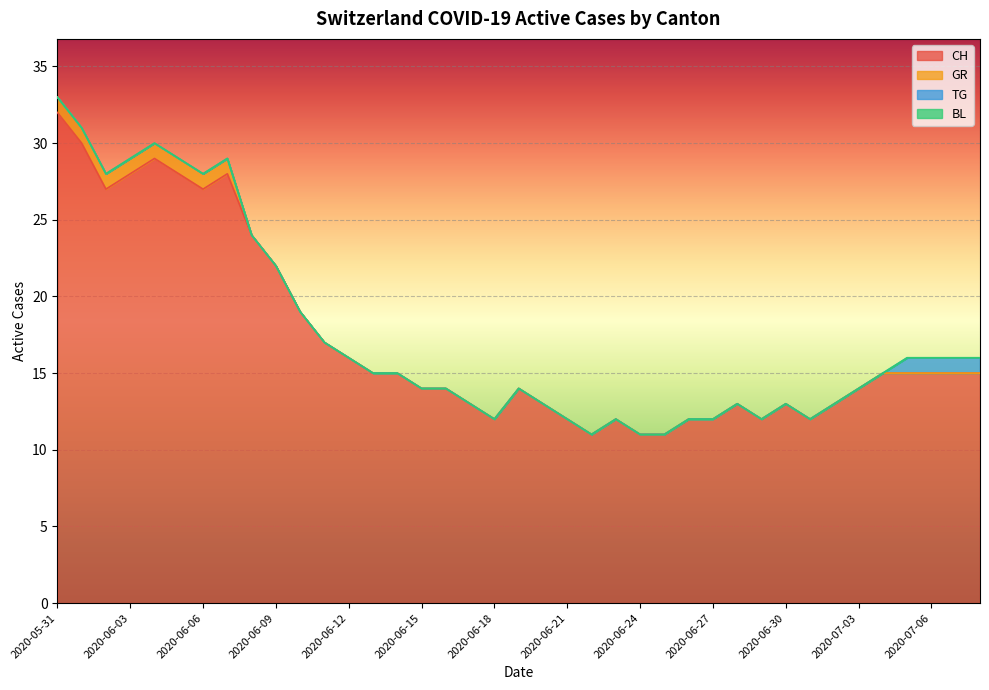

True or false: CH and GR intersect in this chart.

False